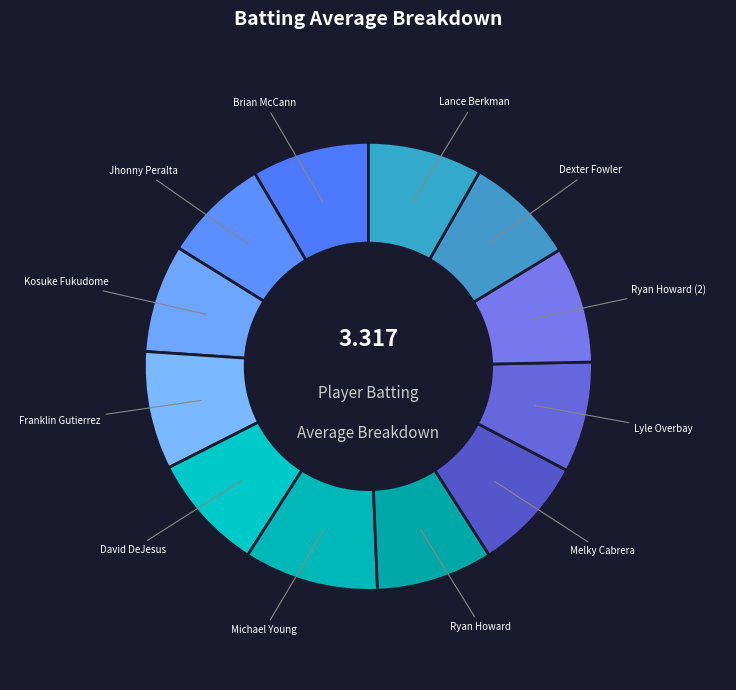

Rank the categories by value from lowest to highest.

Jhonny Peralta, Kosuke Fukudome, Lyle Overbay, Dexter Fowler, Melky Cabrera, Lance Berkman, Ryan Howard, Ryan Howard (2), Brian McCann, David DeJesus, Franklin Gutierrez, Michael Young